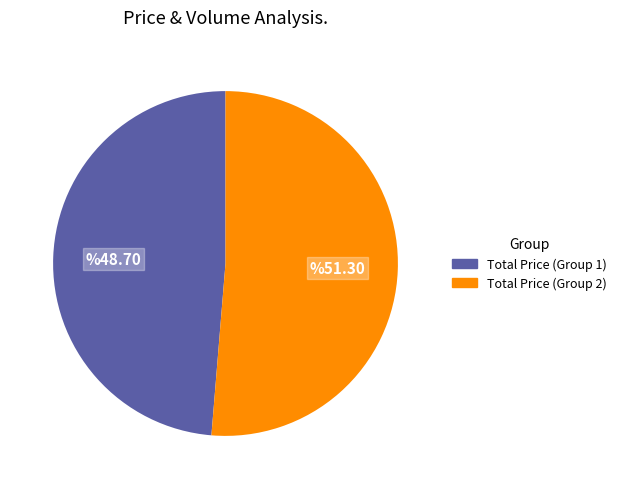

Does any single category account for the majority?

Yes